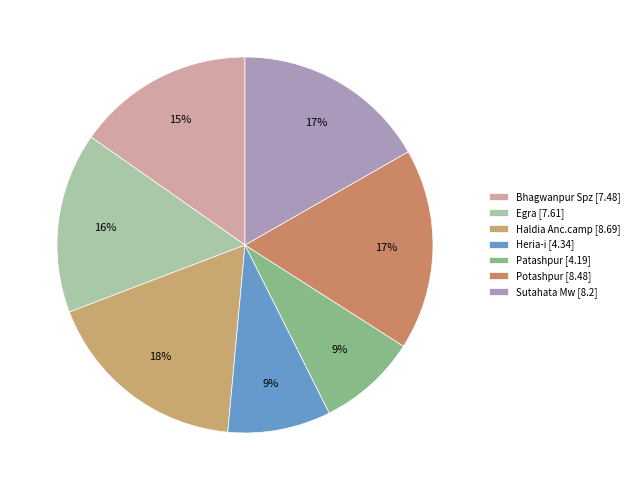

Rank the categories by value from lowest to highest.

Patashpur, Heria-i, Bhagwanpur Spz, Egra, Sutahata Mw, Potashpur, Haldia Anc.camp